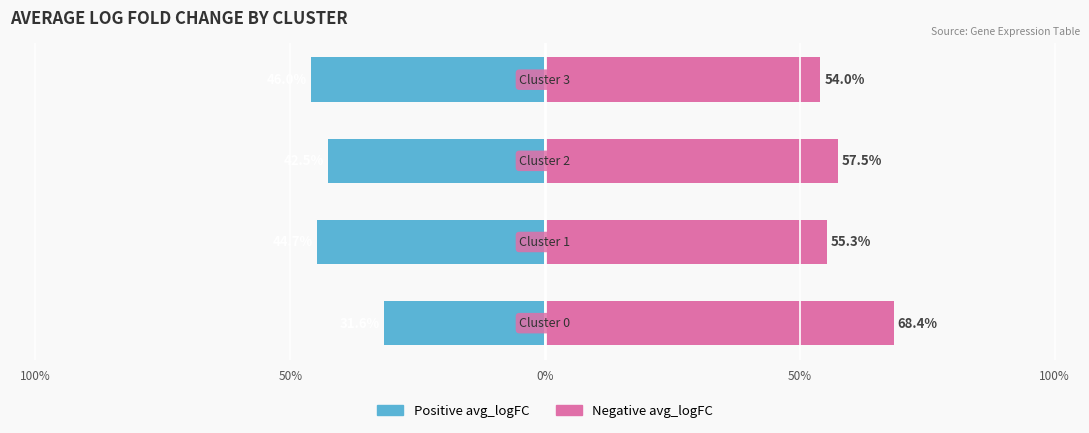

True or false: Positive avg_logFC has a value of -58.7 at 50%.

False